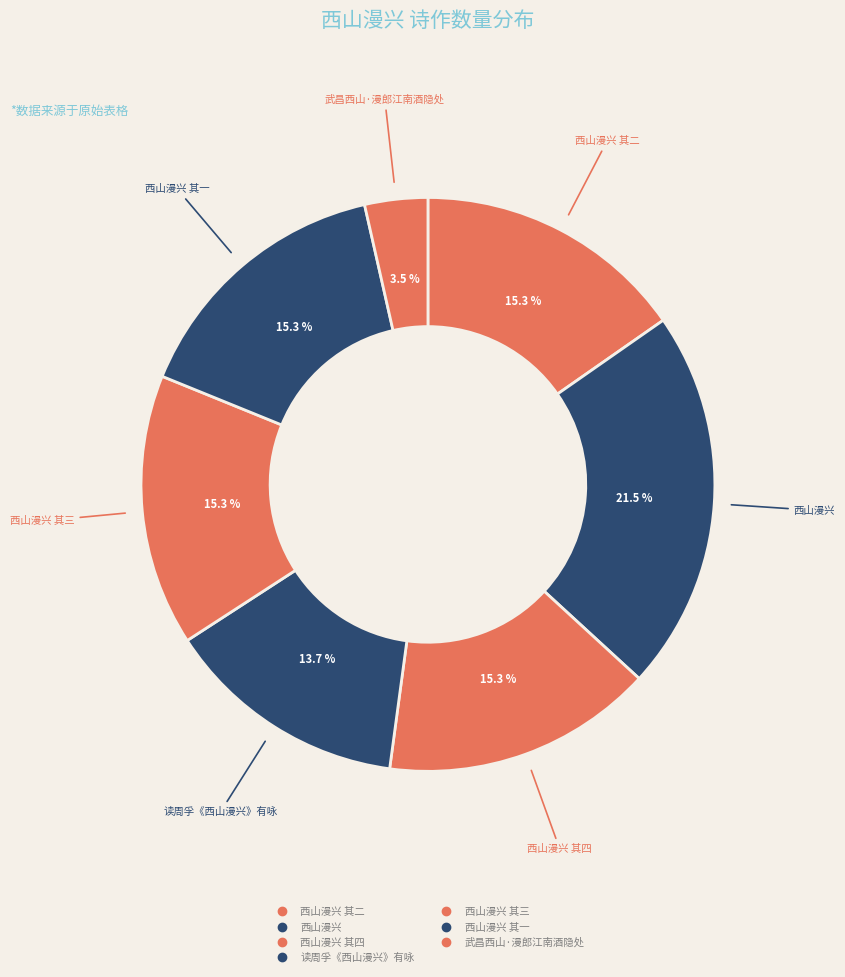

Which slice is the smallest?

武昌西山·漫郎江南酒隐处